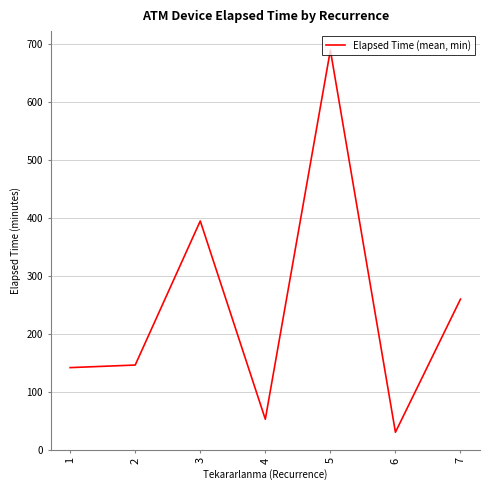

What is the smallest value displayed?

30.0